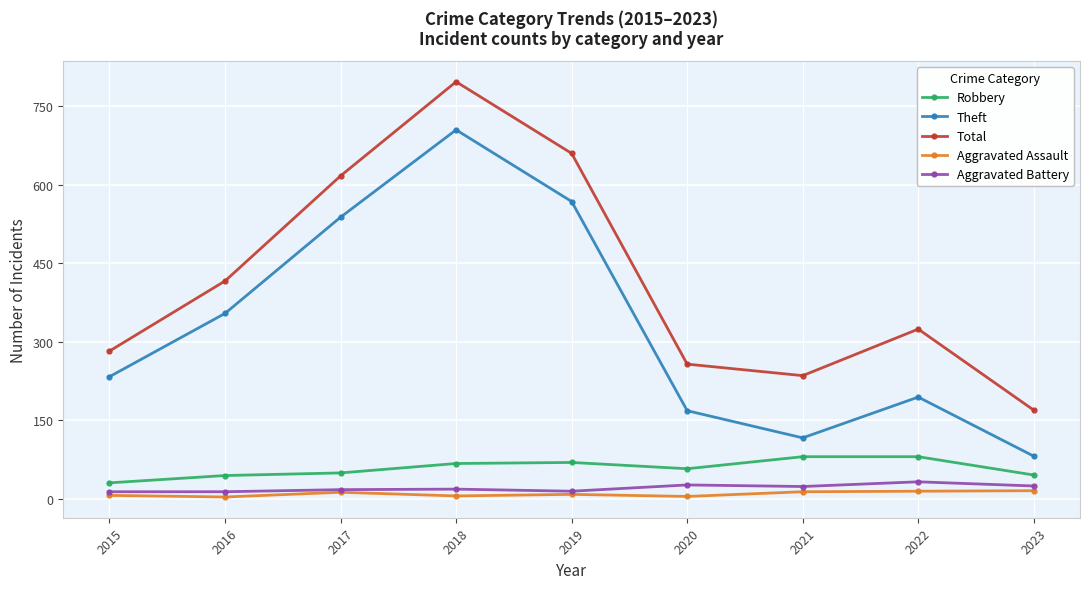

What is the minimum value for Aggravated Battery?

13